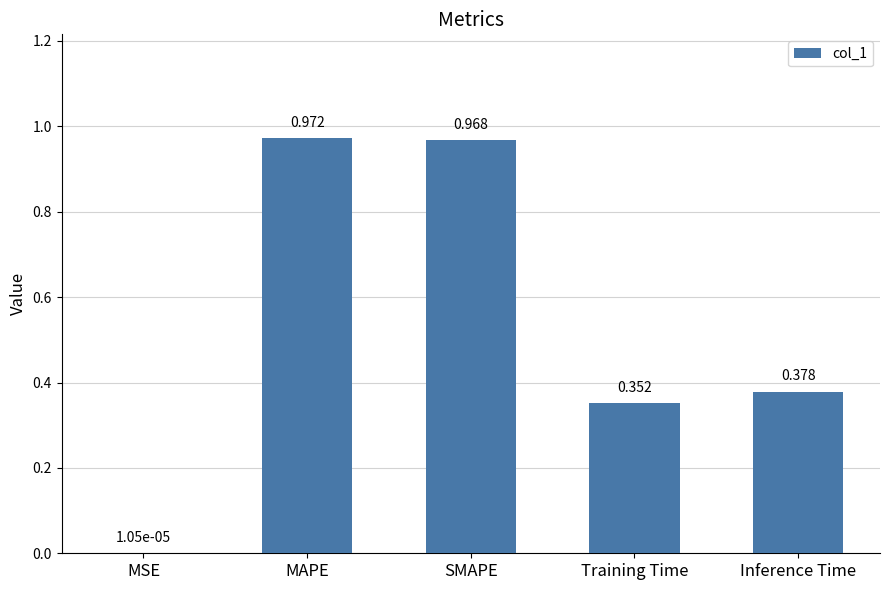

Which label corresponds to the largest value in the chart?

MAPE